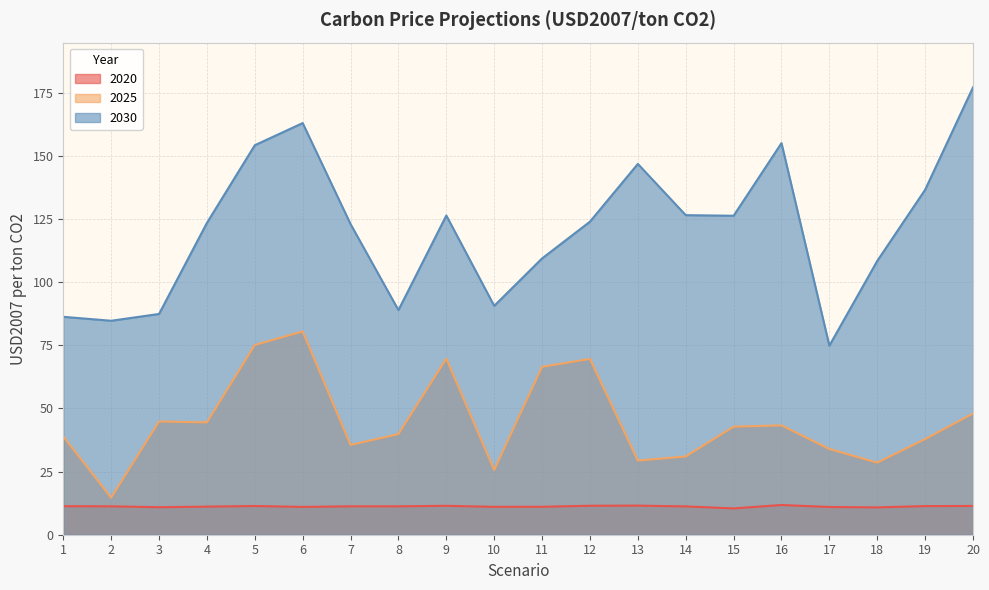

Between 9 and 5, which is larger?

9